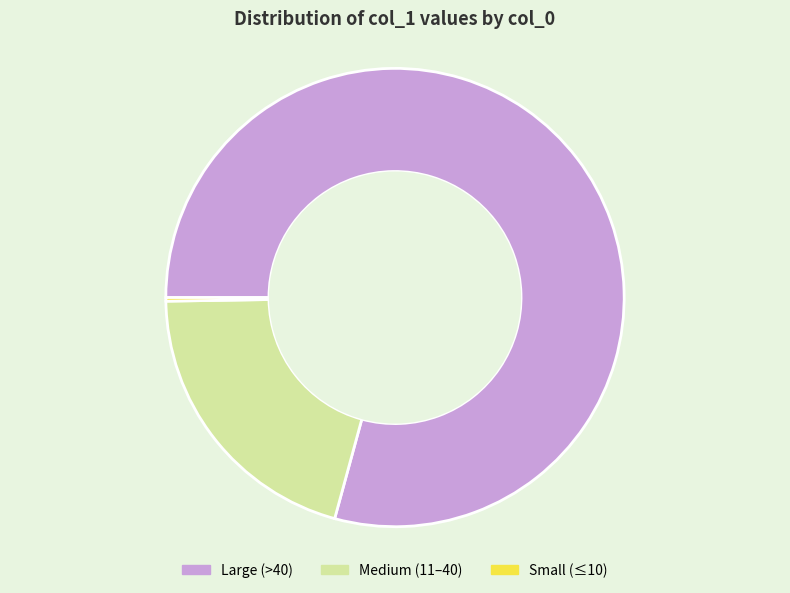

What is the largest slice in the pie chart?

Large (>40)